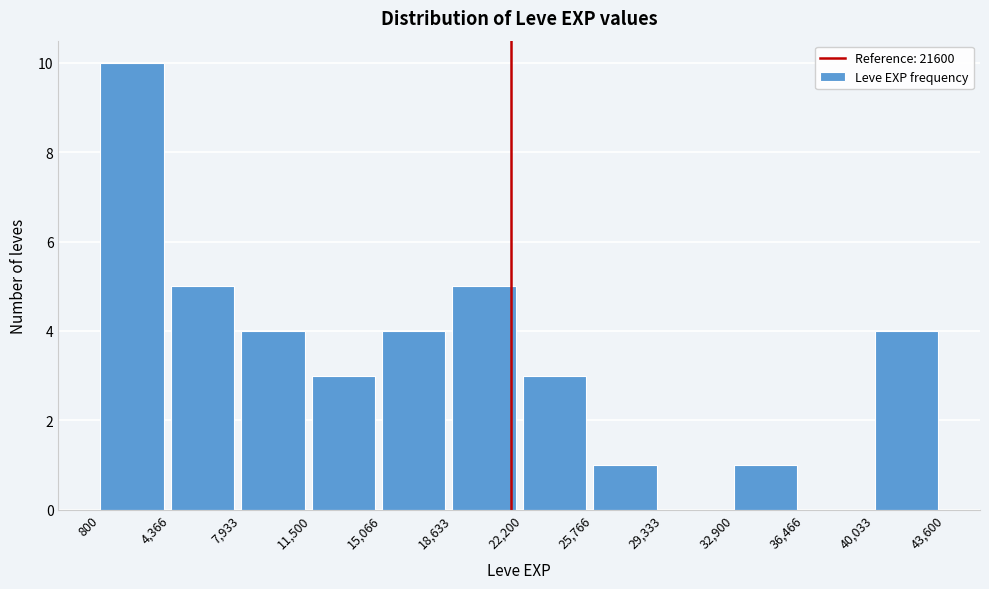

Which range on the x-axis has the tallest bar?

800 to 4,366